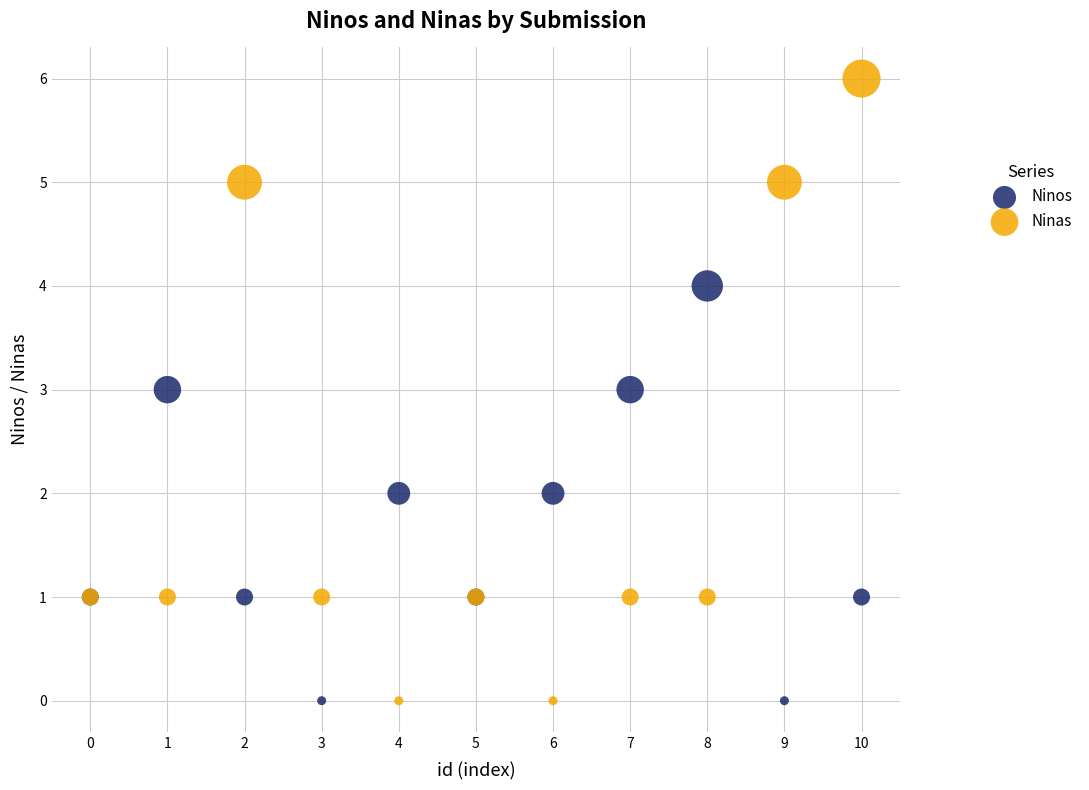

Which series has the widest spread of Y values?

Ninas